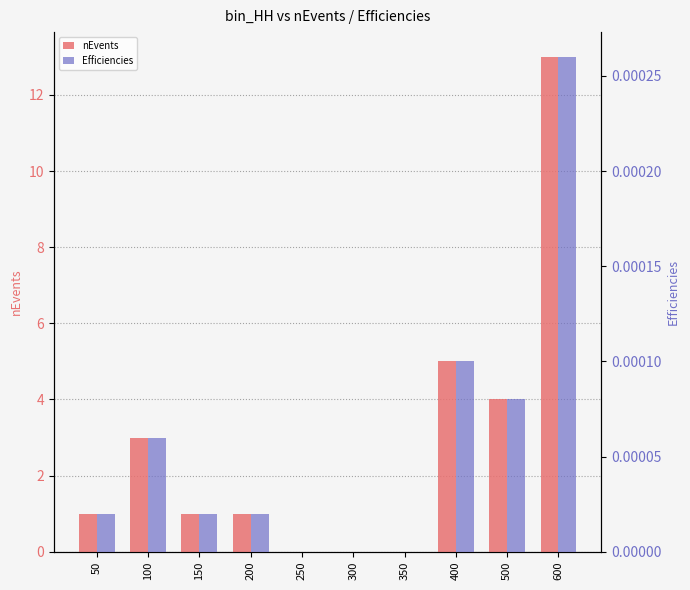

Rank the series by their average value, from highest to lowest.

nEvents, Efficiencies